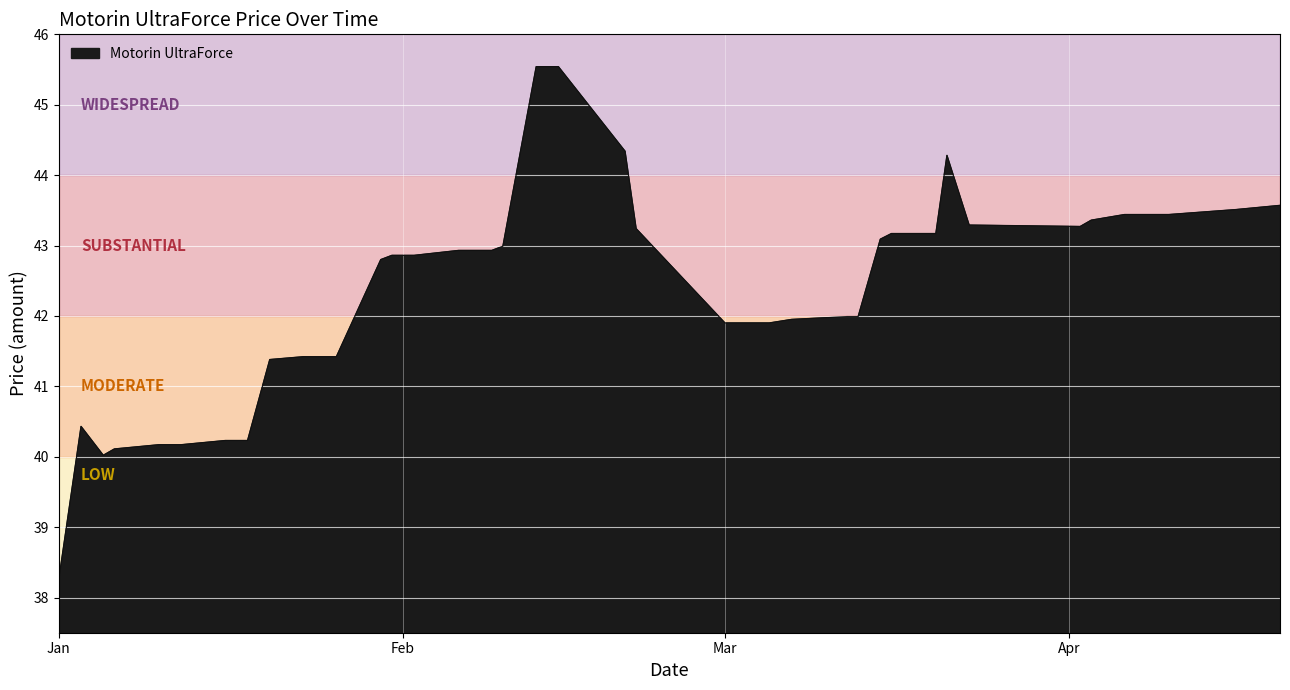

What is the minimum value shown in the chart?

38.3